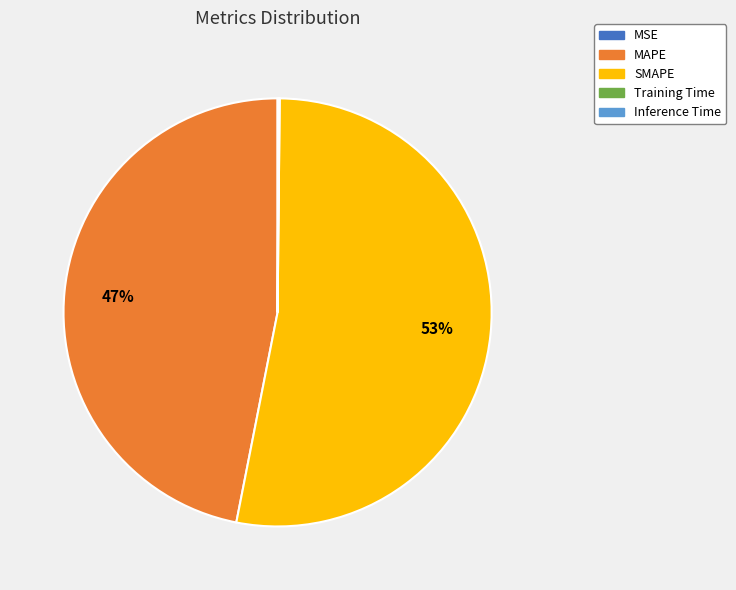

To the nearest percent, what is the difference between the largest and smallest slice percentages?

53%